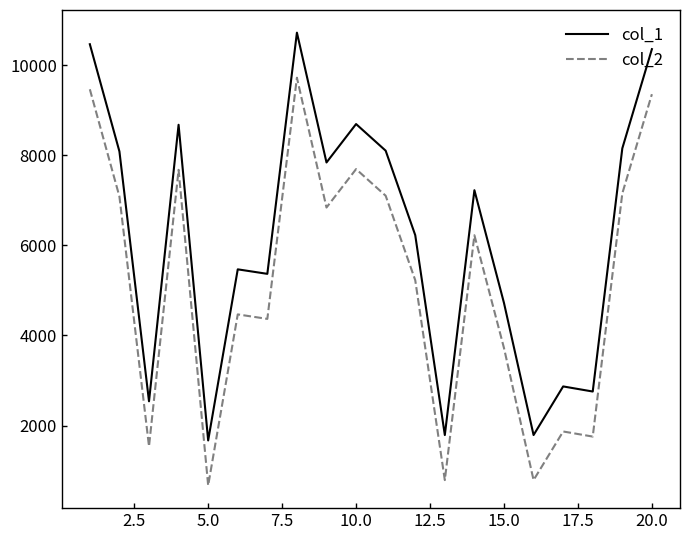

What is the minimum value for col_2?

669